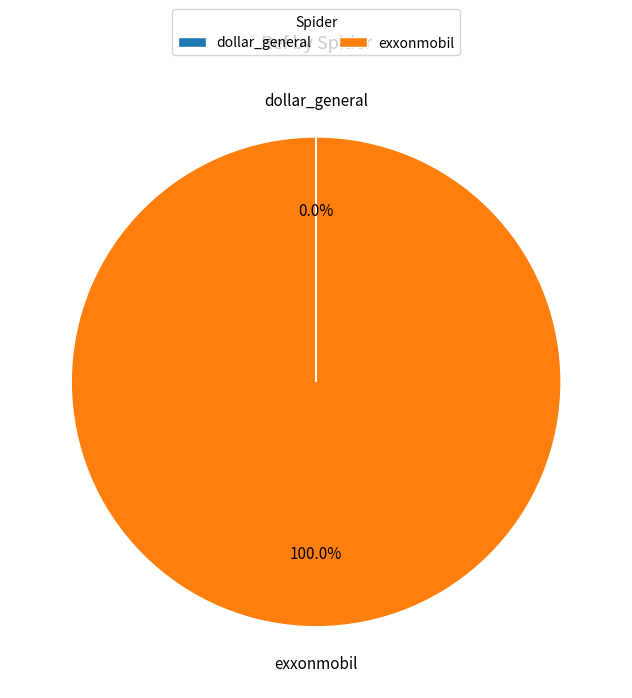

What is the largest slice in the pie chart?

exxonmobil